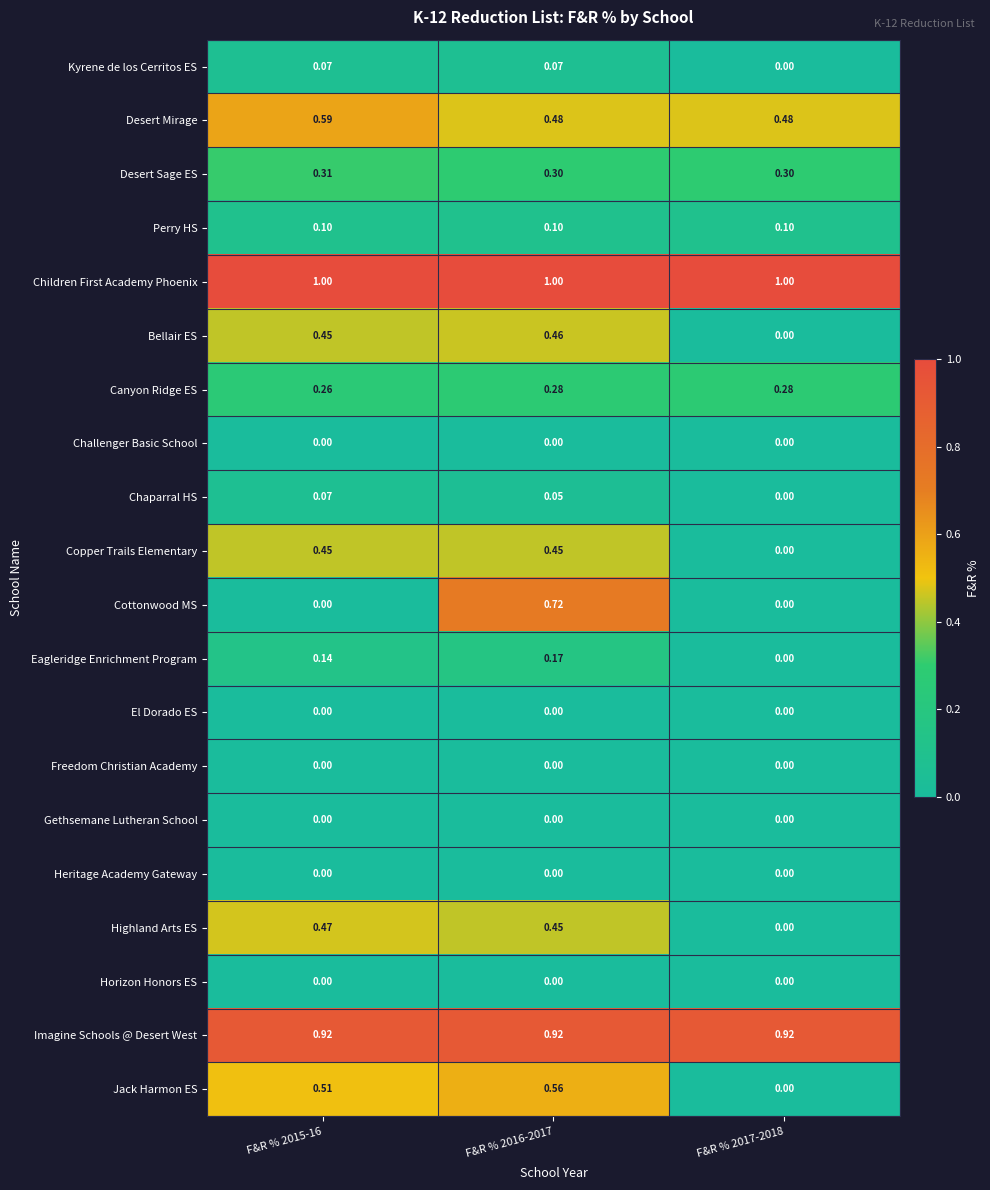

Which series has the largest range (max minus min)?

Cottonwood MS